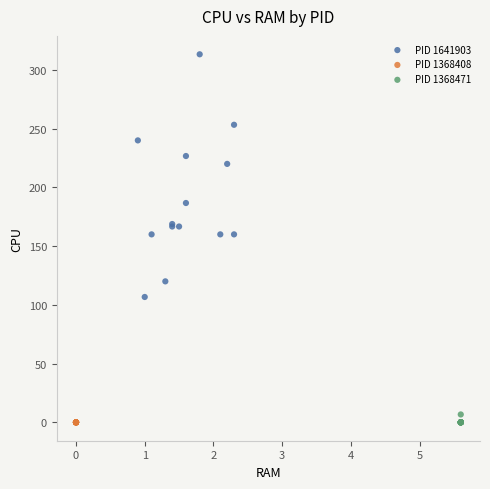

Which series contains the highest Y value?

PID 1641903